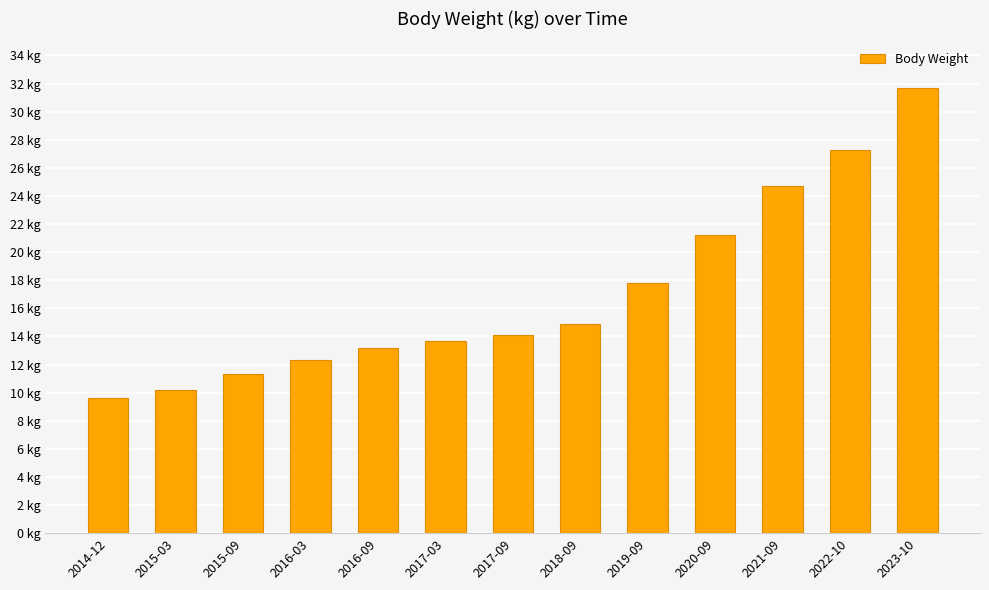

Which category has the lowest value across all series?

2014-12